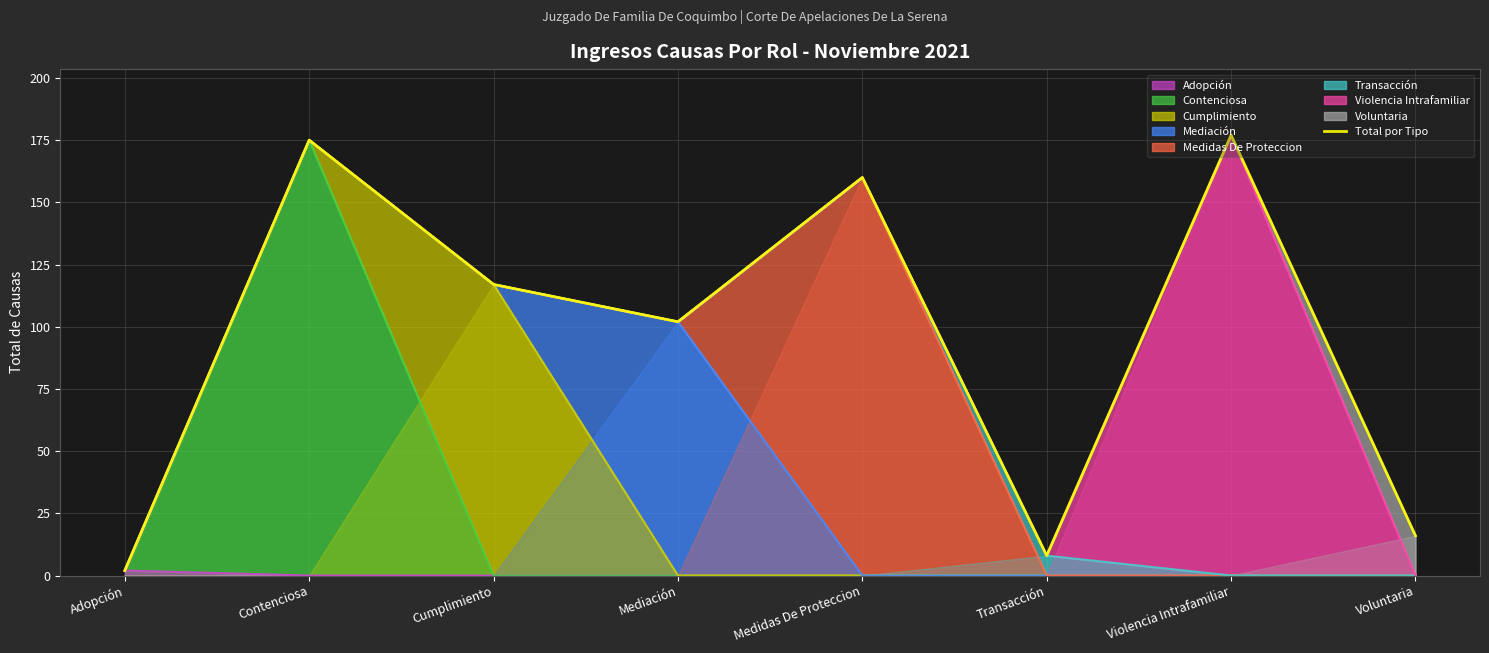

Is it true that the value at Medidas De Proteccion is 64?

False